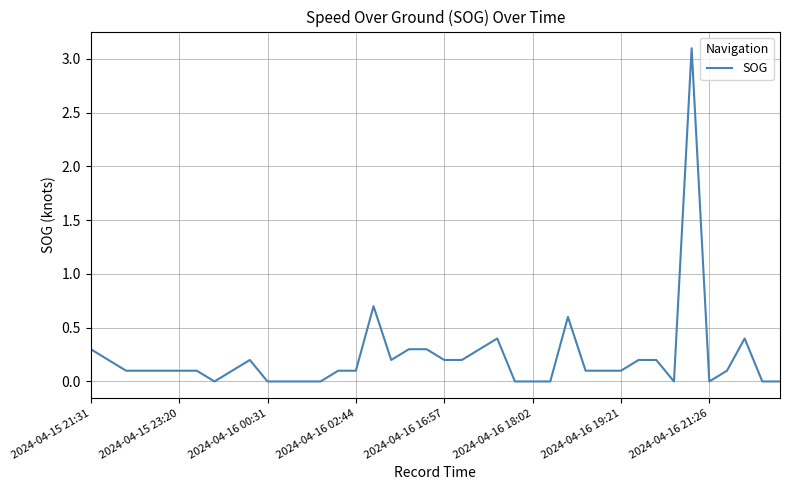

Count the number of categories in the chart.

40